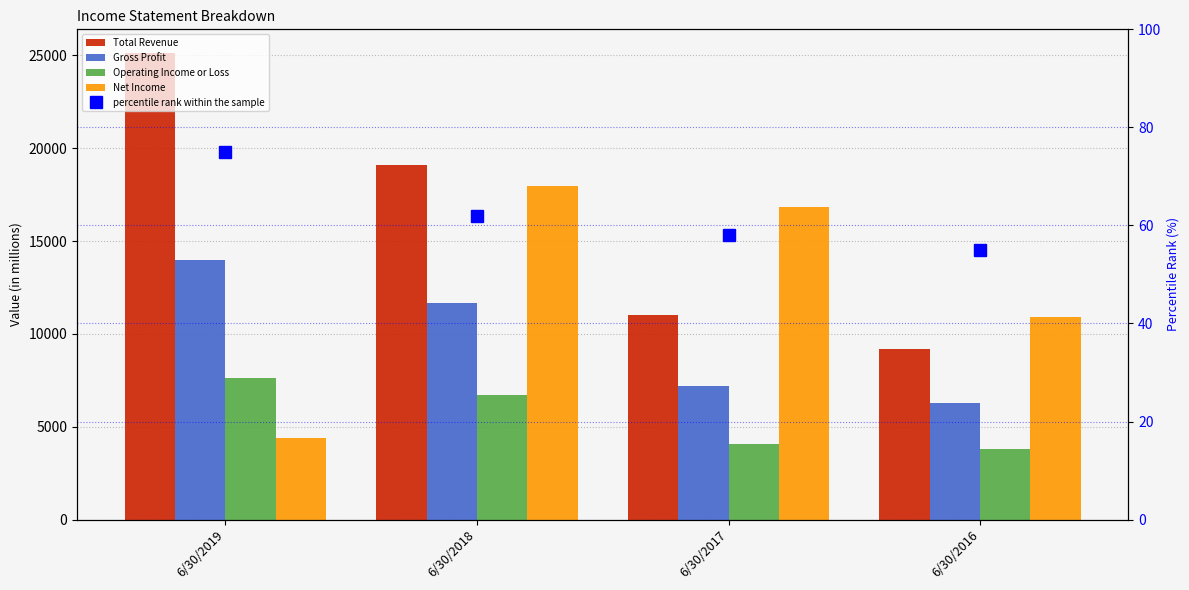

Reading right to left, transcribe all the data shown in this chart.

Total Revenue: 9187	10994	19075	25143
Gross Profit: 6286	7186	11662	13962
Operating Income or Loss: 3820	4072	6709	7619
Net Income: 10909	16846	17985	4393
percentile rank within the sample: 55	58	62	75